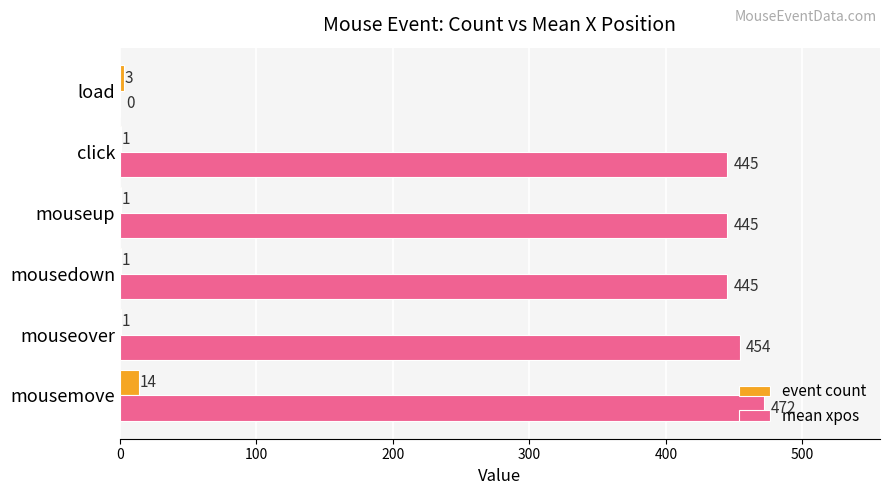

What is the total value across all series at load?

3